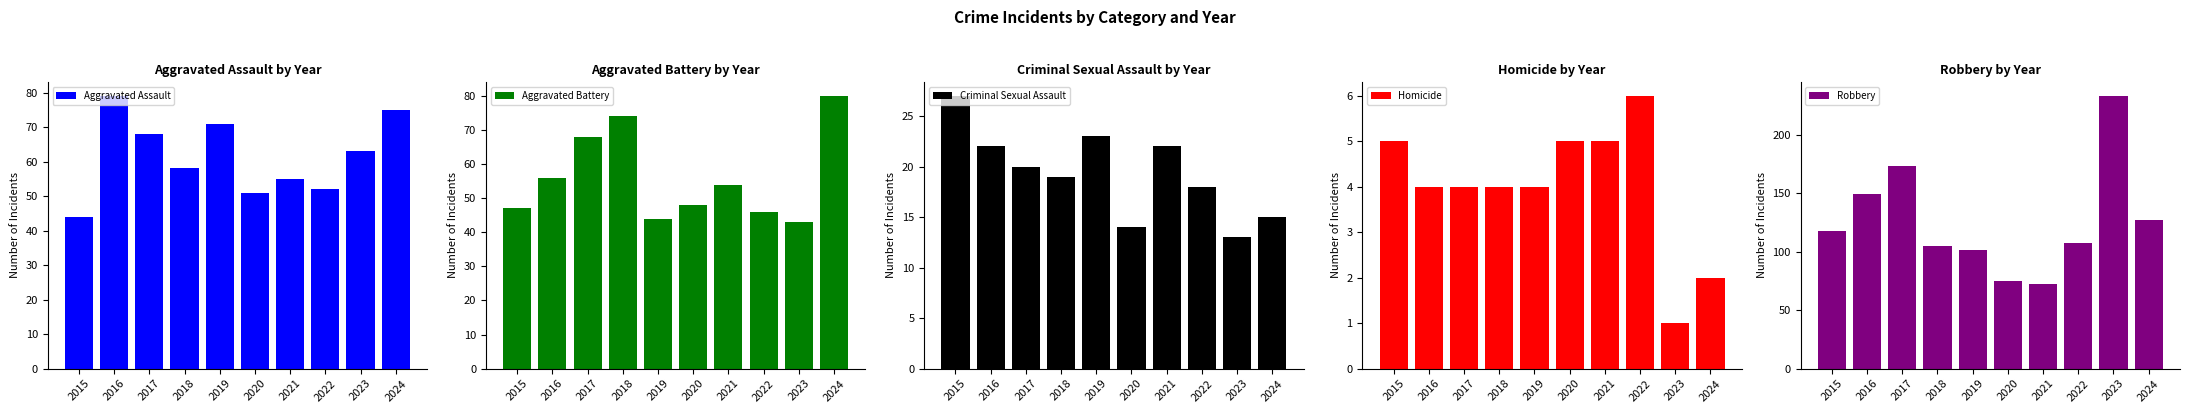

Reading left to right, extract all data points from this chart.

Aggravated Assault: 44	79	68	58	71	51	55	52	63	75
Aggravated Battery: 47	56	68	74	44	48	54	46	43	80
Criminal Sexual Assault: 27	22	20	19	23	14	22	18	13	15
Homicide: 5	4	4	4	4	5	5	6	1	2
Robbery: 118	149	173	105	101	75	72	107	233	127